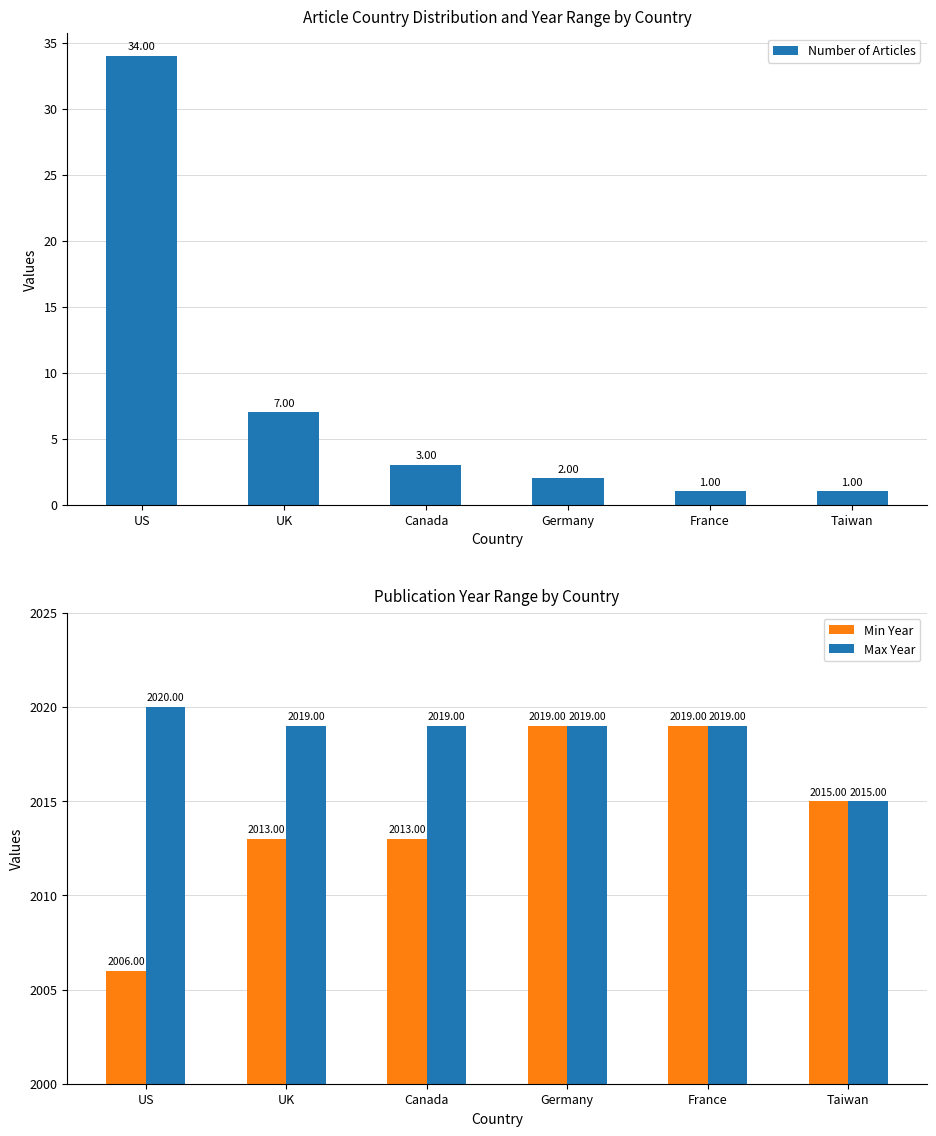

What is the difference between the maximum and minimum values in the Max Year series?

5